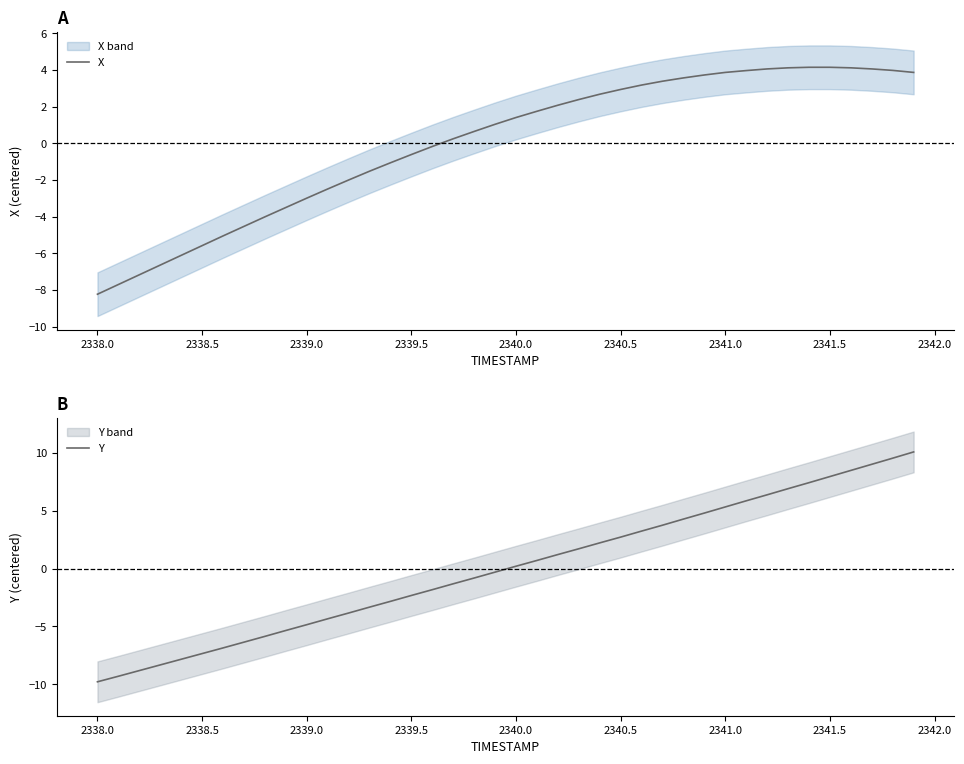

True or false: X has more than 0 points higher than both neighbors.

False